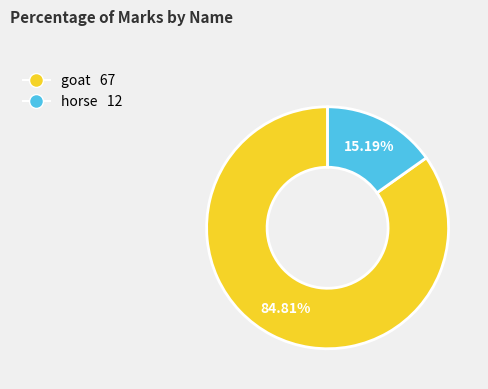

What percentage do goat and horse together represent?

100.0%